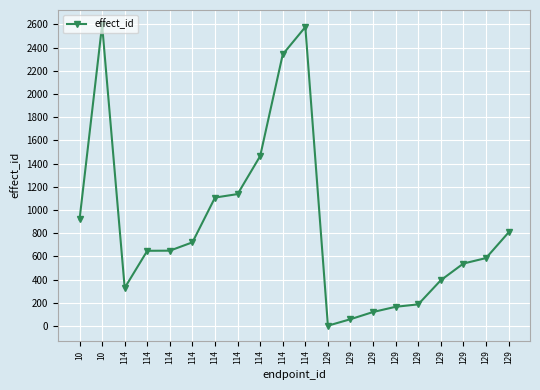

The value at 114 is 648. True or false?

True